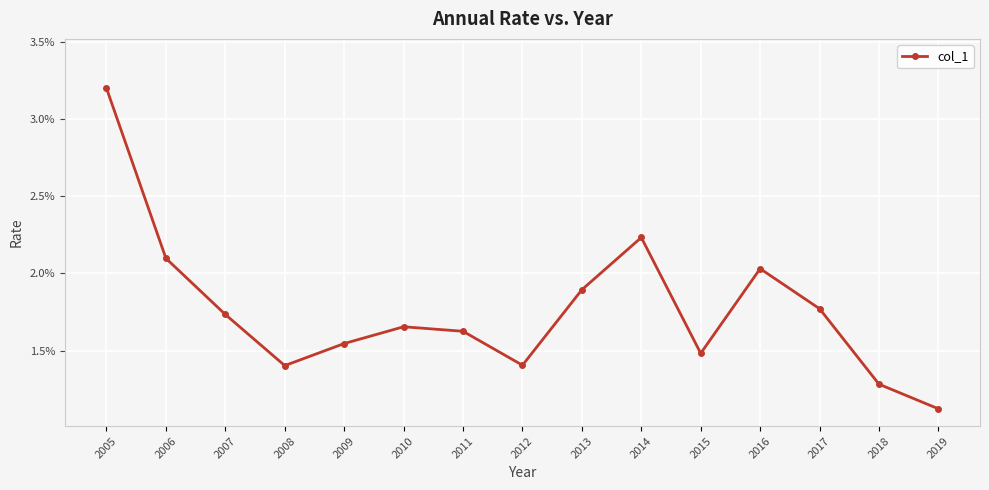

Does the chart have visible grid lines?

Yes